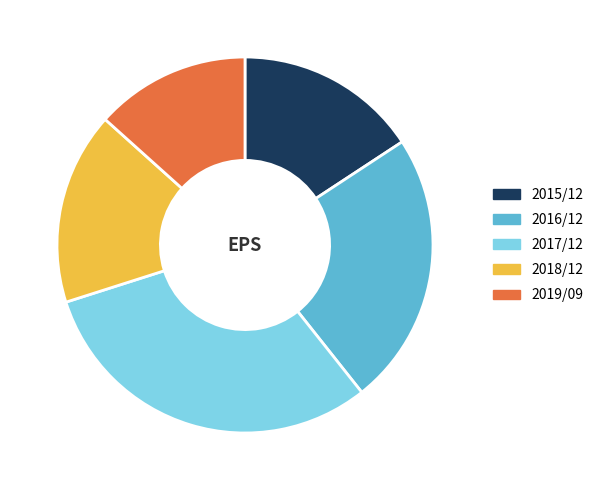

Which has a higher value, 2018/12 or 2015/12?

2018/12